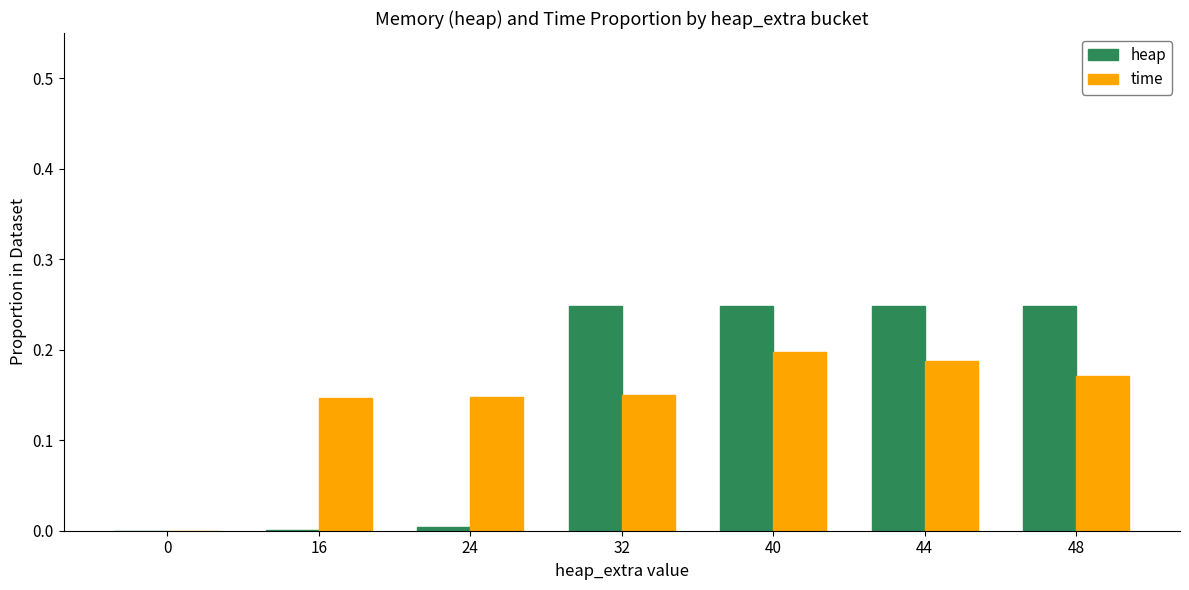

Is it true that heap equals 0.0 at 24?

True